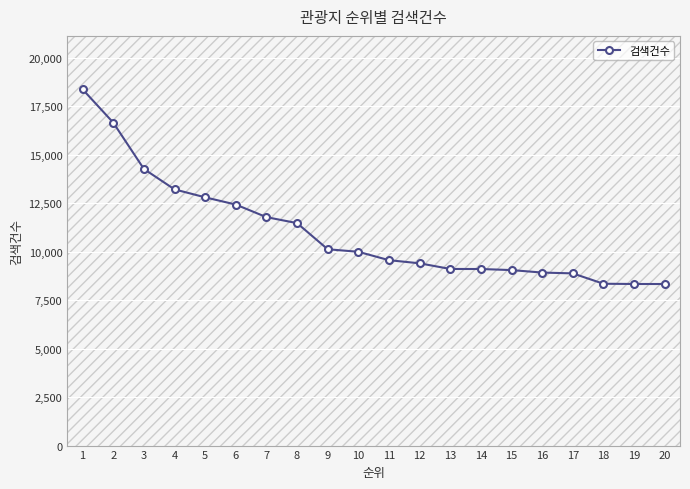

What is the smallest value displayed?

8328